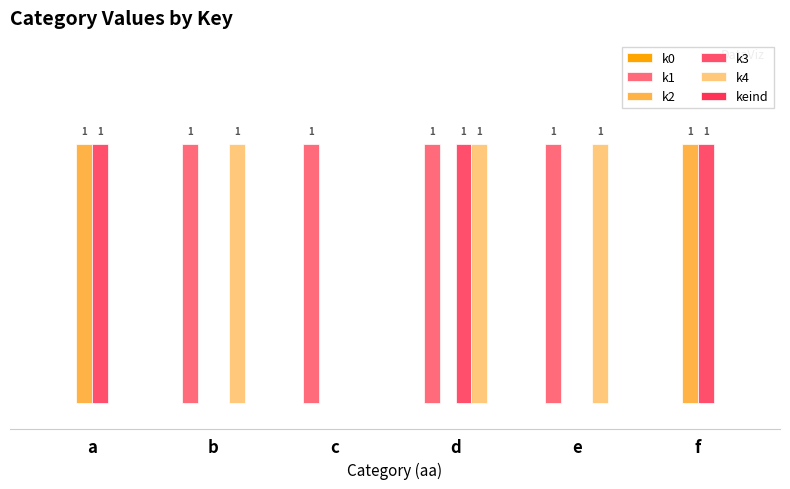

Are the bars horizontal?

No